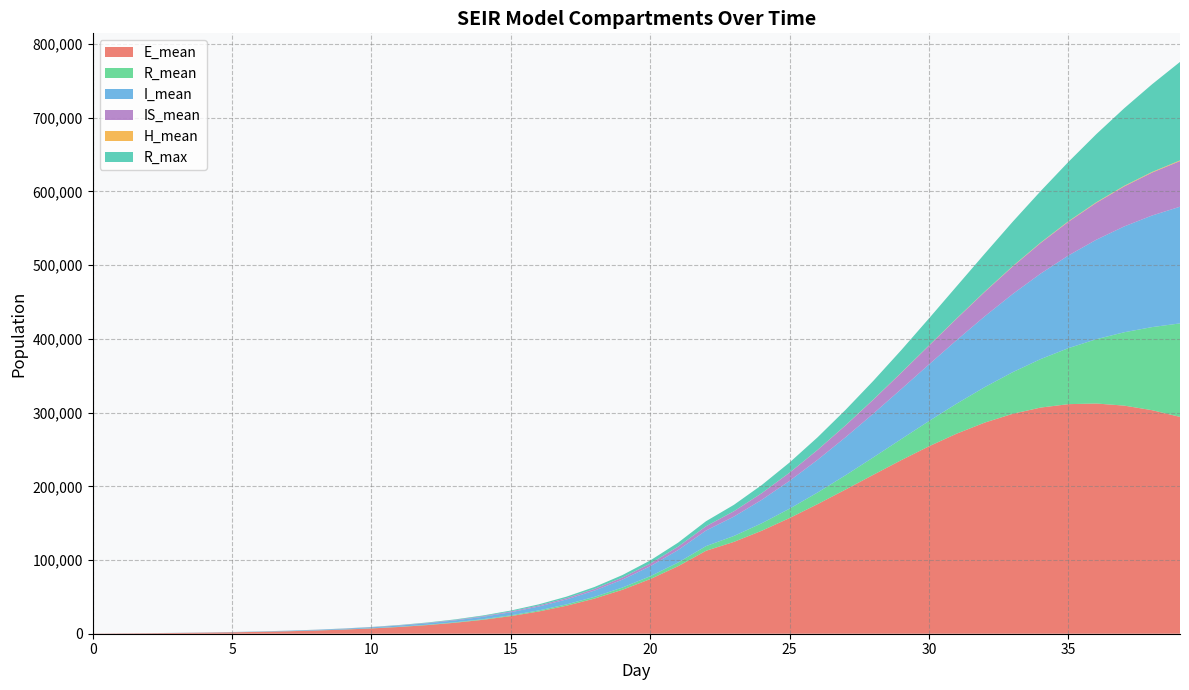

Reading left to right, extract all data points from this chart.

E_mean: 211.7	438.2	704.1	1029.5	1429.3	1928.3	2553.2	3343.6	4338.6	5593.6	7181.5	9186.6	11718.1	14899.6	18899.0	23915.1	30189.1	38011.6	47697.5	59609.6	74145.0	91672.4	112532.7	124594.0	139755.2	157028.6	175792.3	195523.0	215614.6	235456.9	254379.3	271613.7	286502.3	298395.5	306831.3	311483.0	312328.3	309485.3	303274.6	294190.6
R_mean: 0.0	1.1	3.9	9.6	18.9	33.0	53.5	82.0	120.9	173.9	244.4	336.4	456.6	612.4	813.8	1071.4	1401.8	1822.2	2355.7	3033.3	3889.3	4967.7	6324.0	8023.9	10139.2	12706.0	15770.5	19391.0	23632.8	28562.3	34249.7	40761.9	48147.0	56467.1	65753.7	76023.9	87282.6	99536.8	112737.4	126850.3
I_mean: 13.5	38.8	75.5	125.2	191.1	275.9	384.0	521.6	695.7	916.3	1195.4	1547.6	1993.6	2557.1	3268.0	4166.0	5294.7	6715.1	8498.1	10724.4	13497.9	16933.6	21157.8	26294.5	31772.8	37749.7	44315.1	51508.3	59352.6	67807.1	76813.9	86285.5	96093.3	106055.0	115988.4	125704.2	134967.6	143590.4	151413.4	158276.8
IS_mean: 0.0	2.1	7.8	17.2	31.3	51.5	78.4	113.8	160.3	219.5	294.9	390.1	510.9	663.4	855.2	1096.4	1401.5	1787.0	2271.4	2877.6	3639.1	4590.8	5775.2	7240.4	9038.1	11107.8	13444.2	16047.8	18930.7	22095.3	25538.5	29236.3	33165.5	37286.8	41532.1	45834.7	50129.6	54303.8	58289.9	61983.8
H_mean: 0.0	0.0	0.0	0.0	0.0	0.0	0.0	0.1	0.1	0.3	0.6	1.1	1.8	2.9	4.5	6.4	9.1	12.6	17.2	22.9	30.2	39.6	51.3	65.7	84.0	106.3	133.9	167.6	208.1	256.1	311.7	374.7	443.6	515.7	589.5	661.6	728.8	789.1	841.0	884.0
R_max: 0.0	6.0	13.0	20.0	34.0	52.0	76.0	113.0	154.0	221.0	291.0	405.0	543.0	700.0	925.0	1215.0	1564.0	2009.0	2579.0	3314.0	4231.0	5396.0	6801.0	8646.0	10986.0	13727.0	16994.0	20912.0	25337.0	30494.0	36645.0	43611.0	51396.0	60256.0	69786.0	80514.0	92421.0	105247.0	118974.0	133603.0